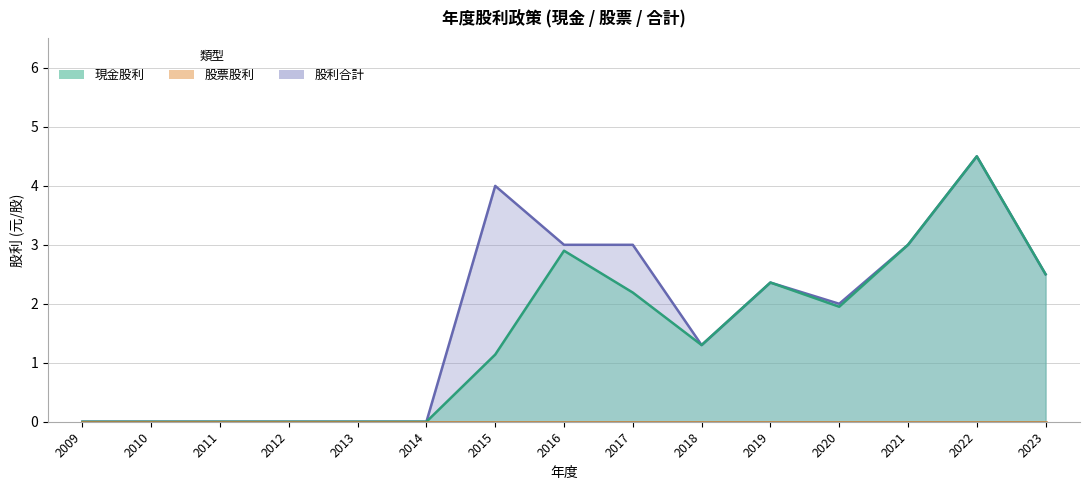

Count the 股利合計 values in the range 0 to 3.

13